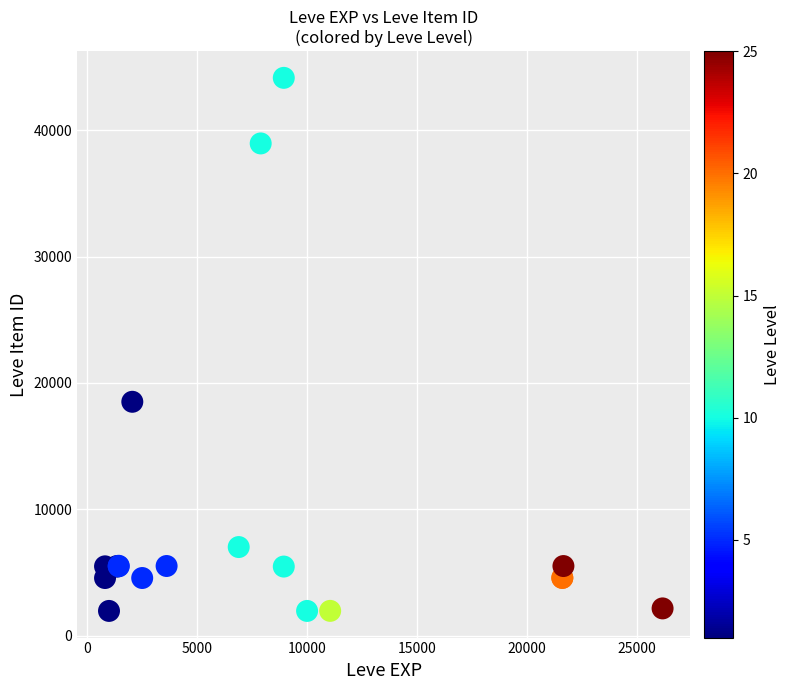

What Y value in the scatter plot is closest to 23053?

18511